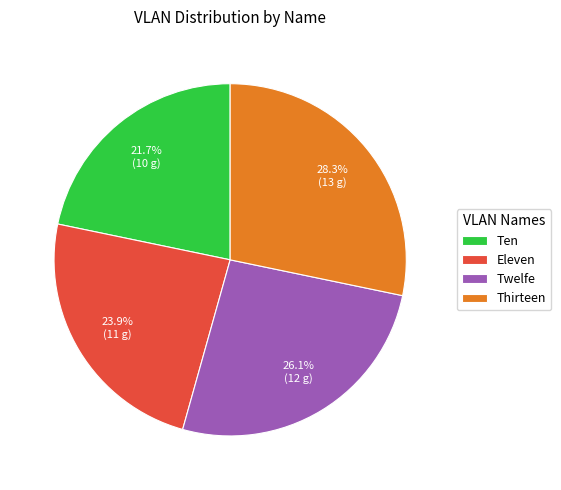

What percentage is the Eleven slice, to the nearest percent?

24%